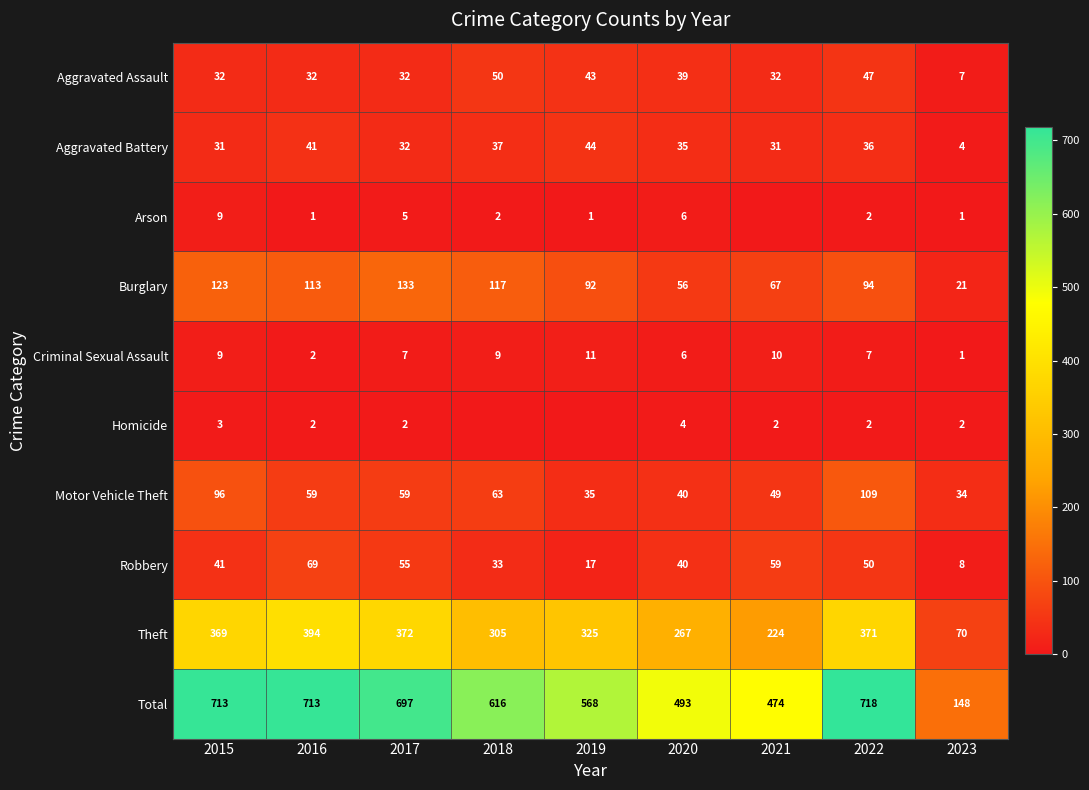

What is the greatest value displayed?

718